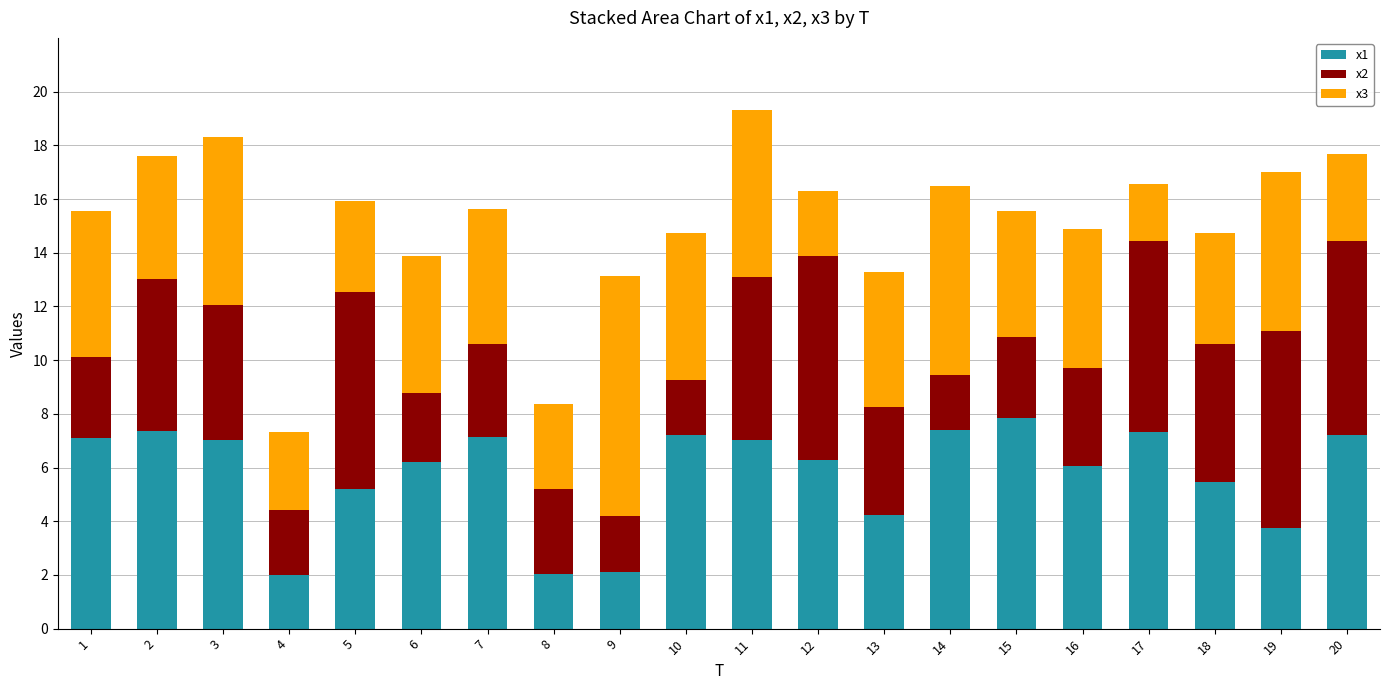

At which category is the sum across all series the highest?

11